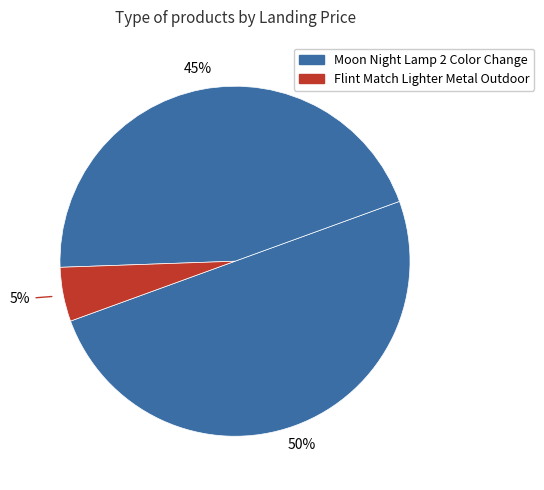

How many segments does this pie chart have?

3